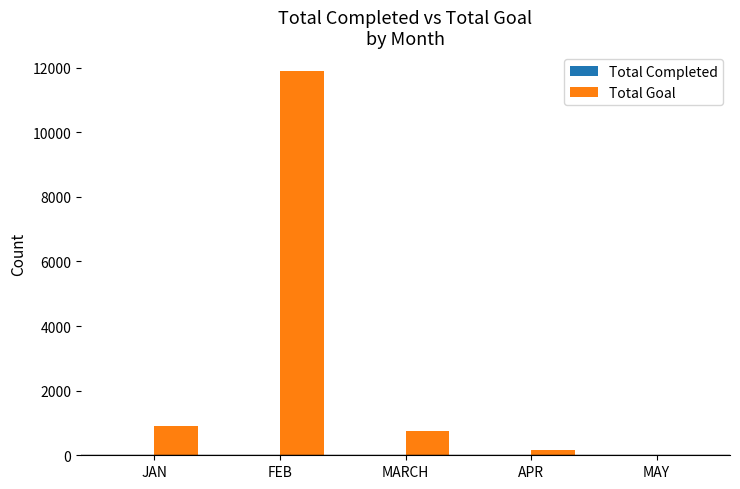

How many positive values does the Total Goal series have?

4